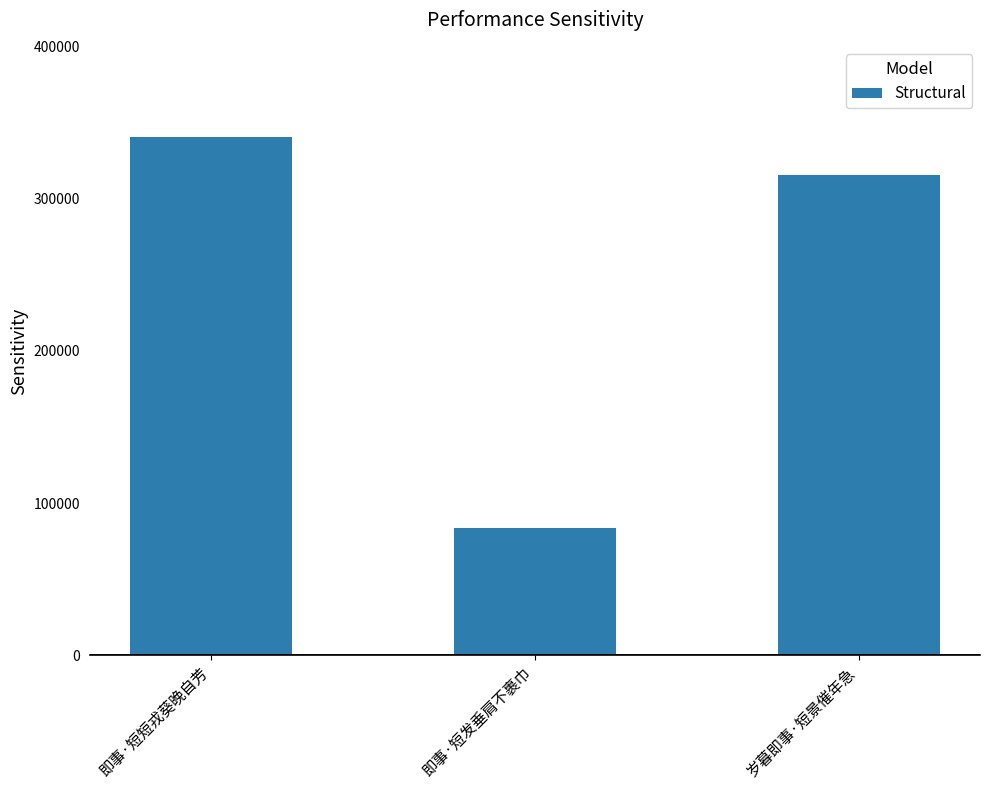

Reading left to right, list all the values displayed in this chart.

即事·短短戎葵晚自芳=340867	即事·短发垂肩不裹巾=83326	岁暮即事·短景催年急=315867